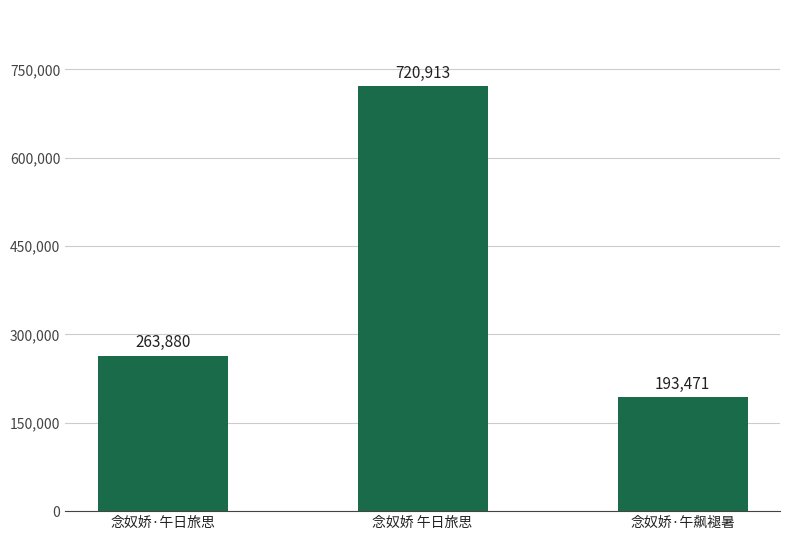

Reading right to left, transcribe all the data shown in this chart.

念奴娇·午飙褪暑=193471	念奴娇 午日旅思=720913	念奴娇·午日旅思=263880